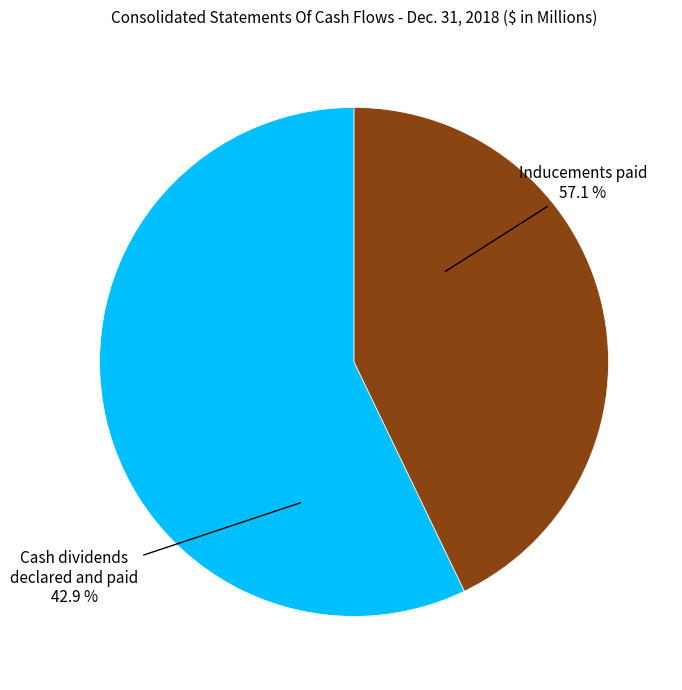

To the nearest percent, what portion does Inducements paid represent?

57%